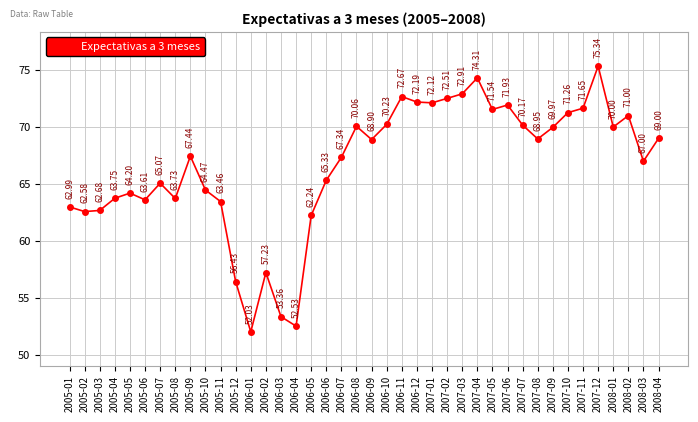

Reading left to right, transcribe all the data shown in this chart.

63.0	62.6	62.7	63.8	64.2	63.6	65.1	63.7	67.4	64.5	63.5	56.4	52.0	57.2	53.4	52.5	62.2	65.3	67.3	70.1	68.9	70.2	72.7	72.2	72.1	72.5	72.9	74.3	71.5	71.9	70.2	69.0	70.0	71.3	71.7	75.3	70.0	71.0	67.0	69.0